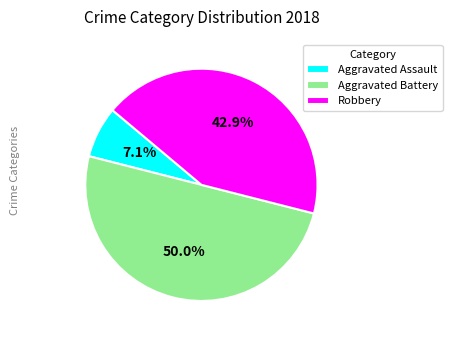

Is Aggravated Assault the majority of the pie?

No